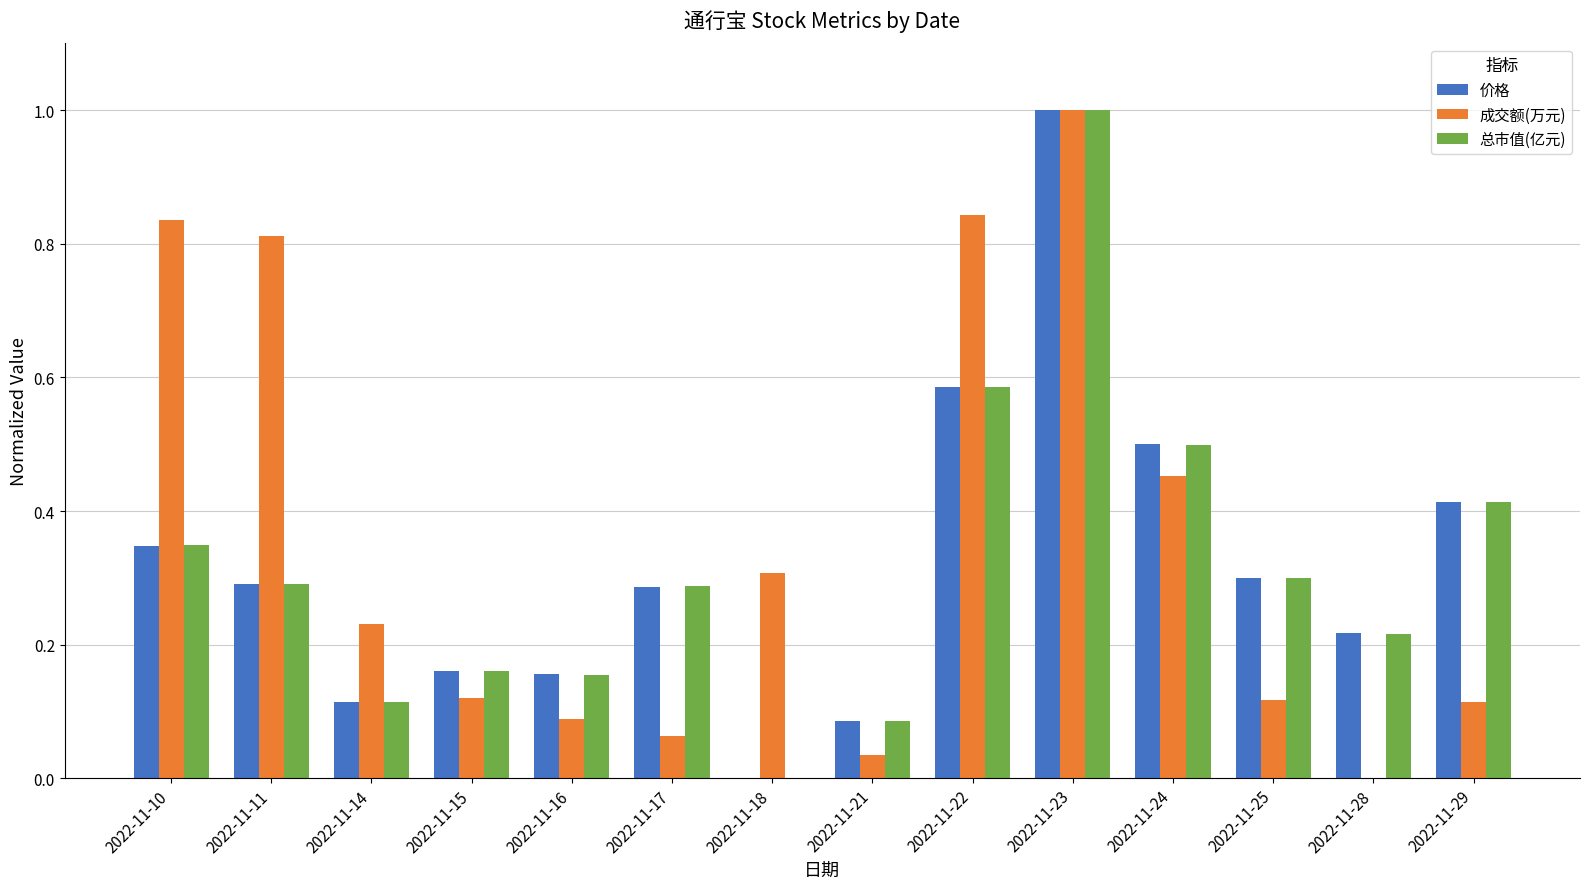

What is the sum of all 价格 values?

4.5